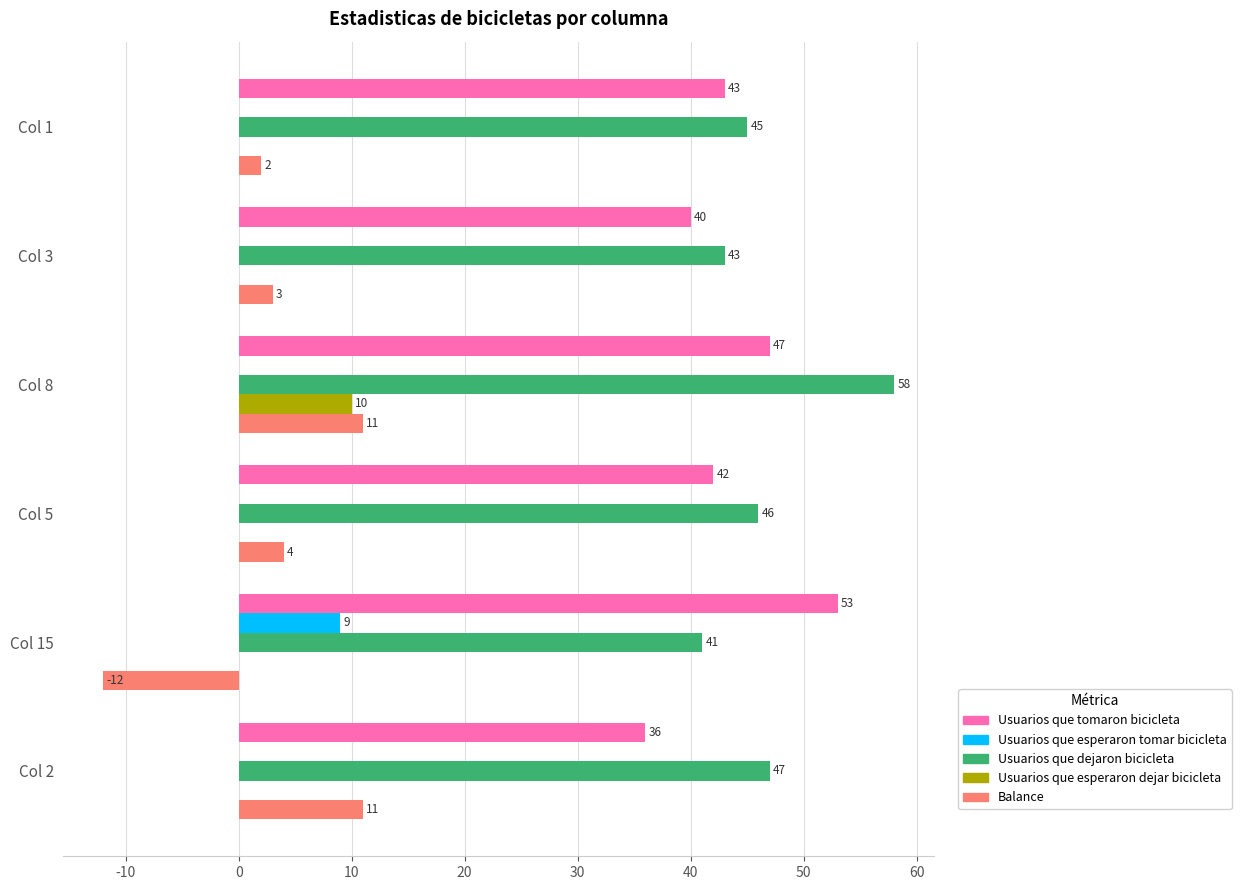

What is the total value across all series at Col 15?

91